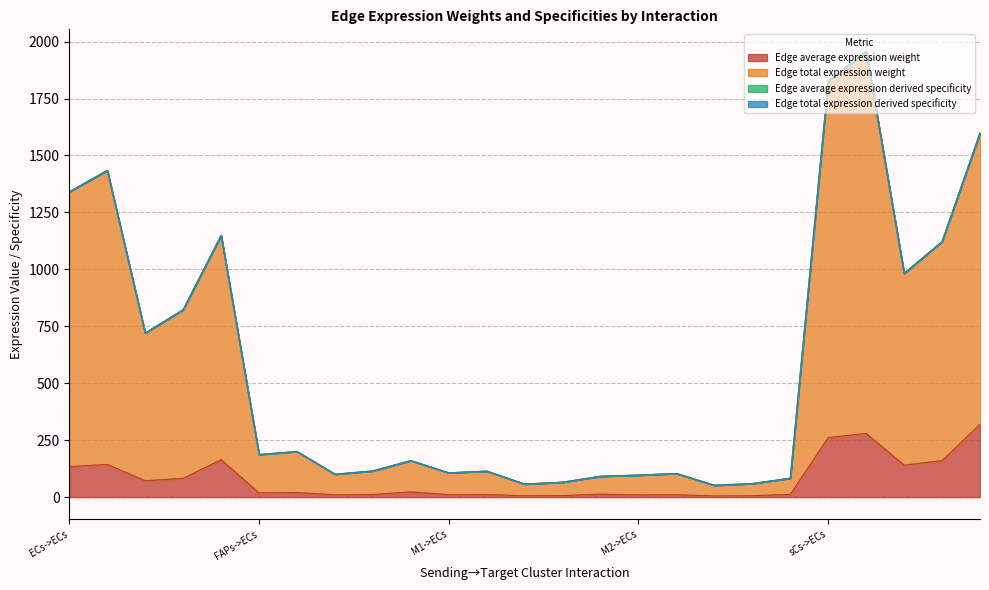

Which category has the lowest value in the Edge average expression weight series?

M2->M1